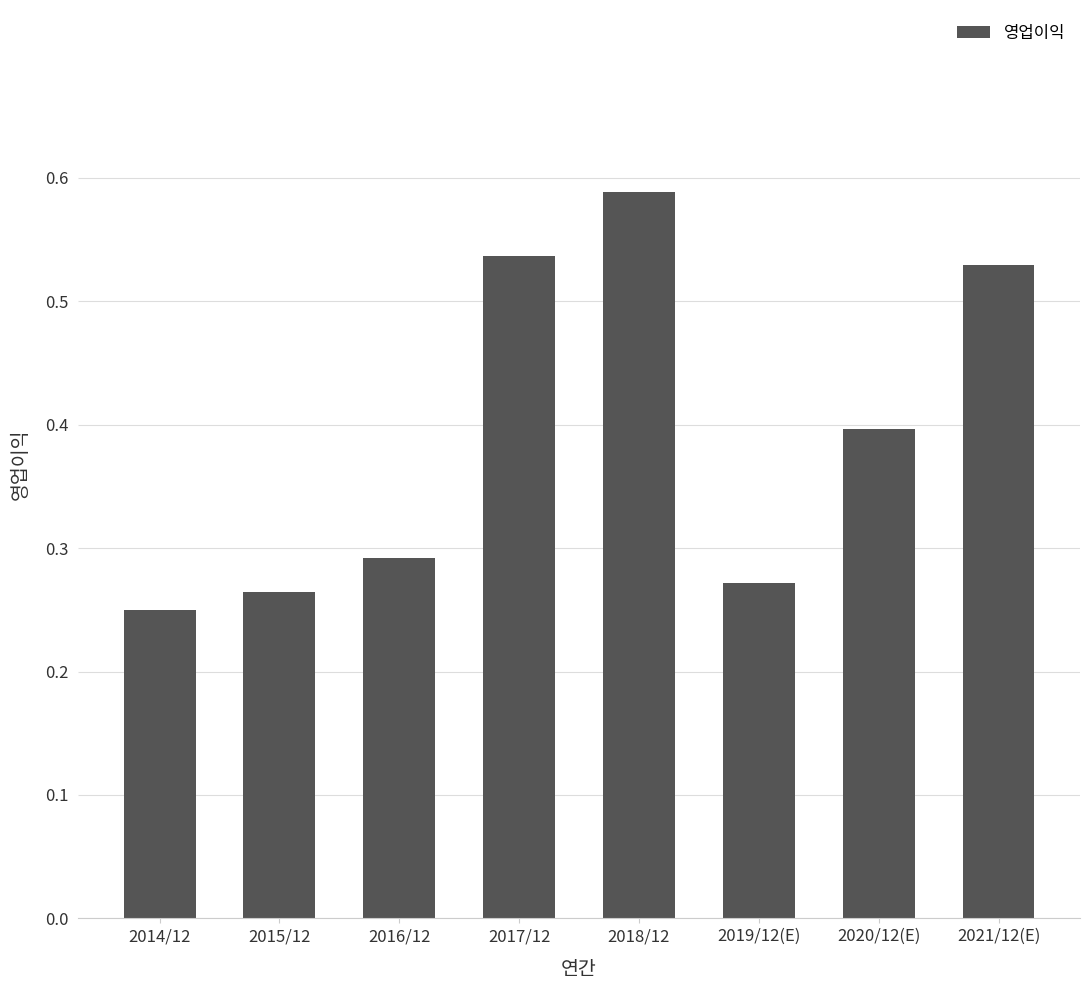

Does the chart contain any negative values?

No